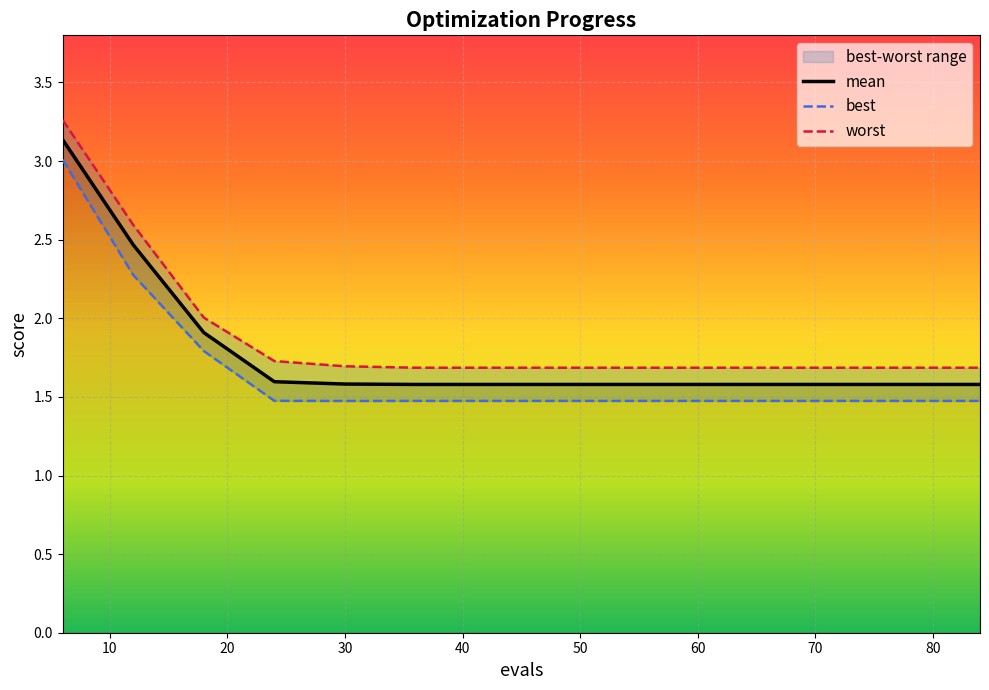

What is the lowest value of the best series?

1.5